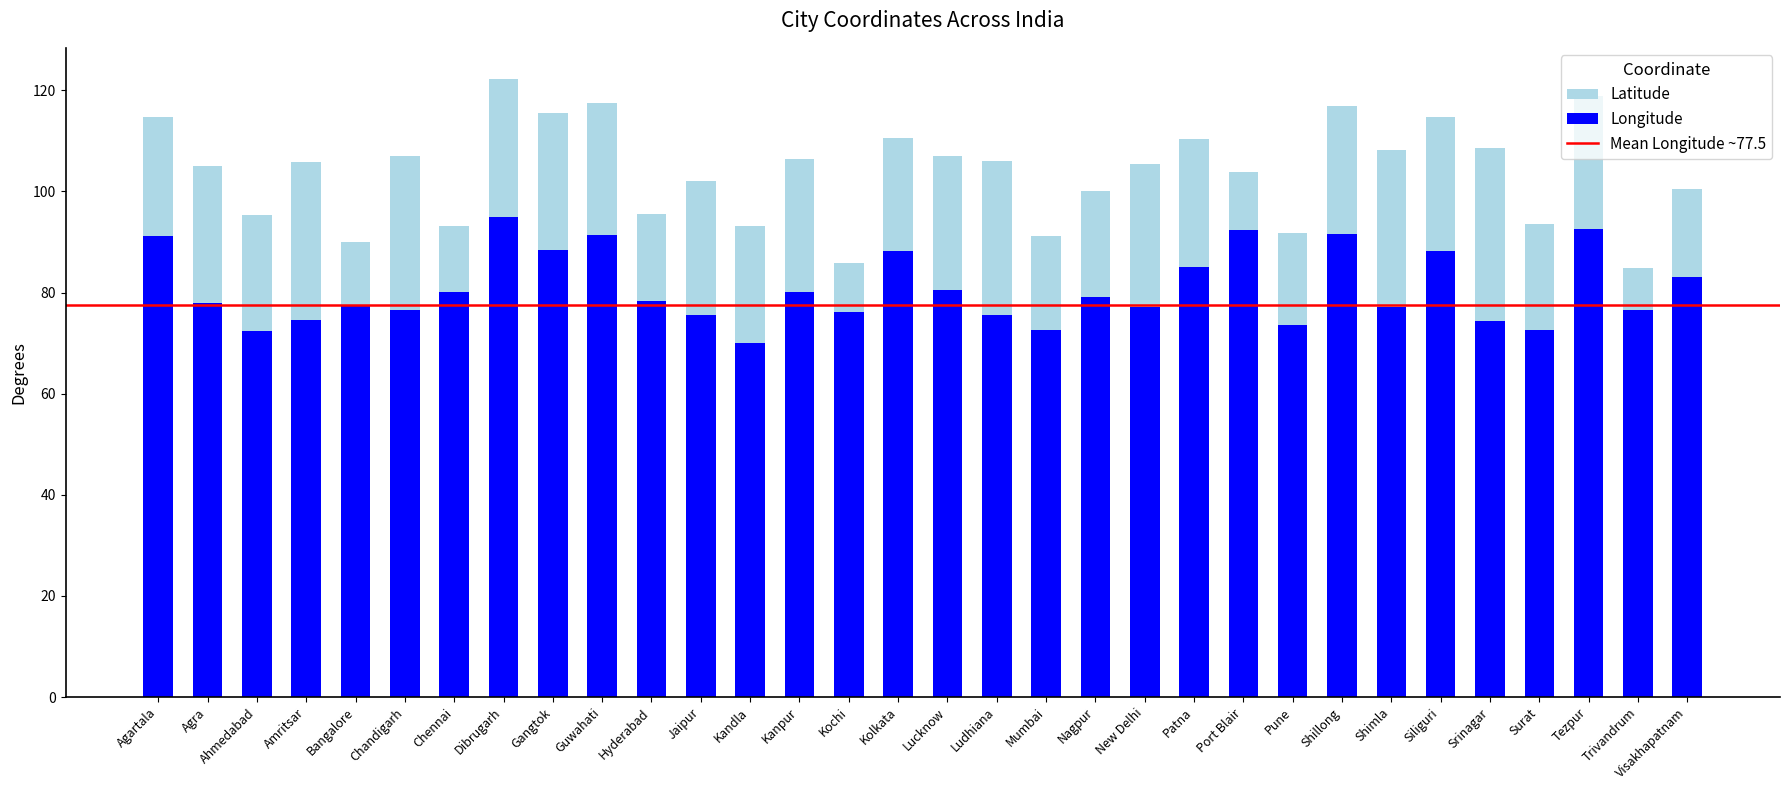

What is the sum of all Longitude values?

2585.2